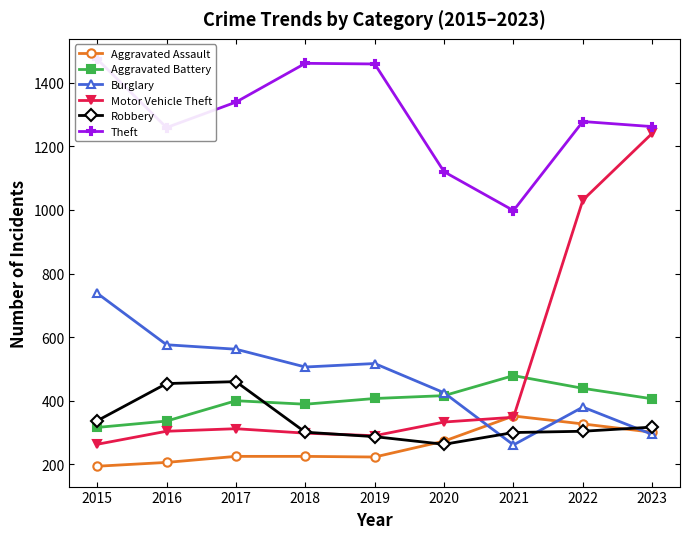

What is the value of the Motor Vehicle Theft point at the 4th from the left?

298